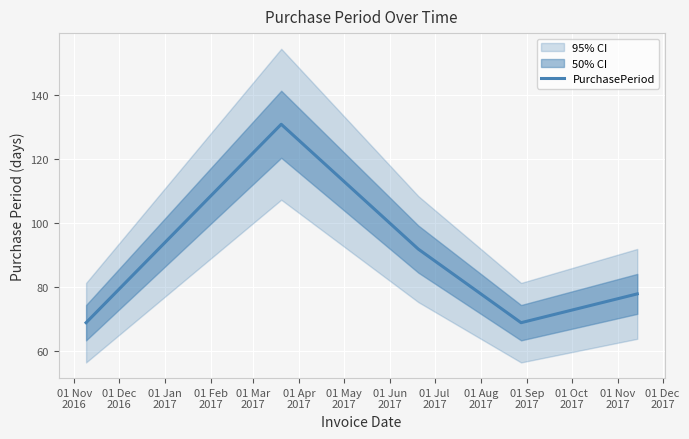

What is the smallest value displayed?

69